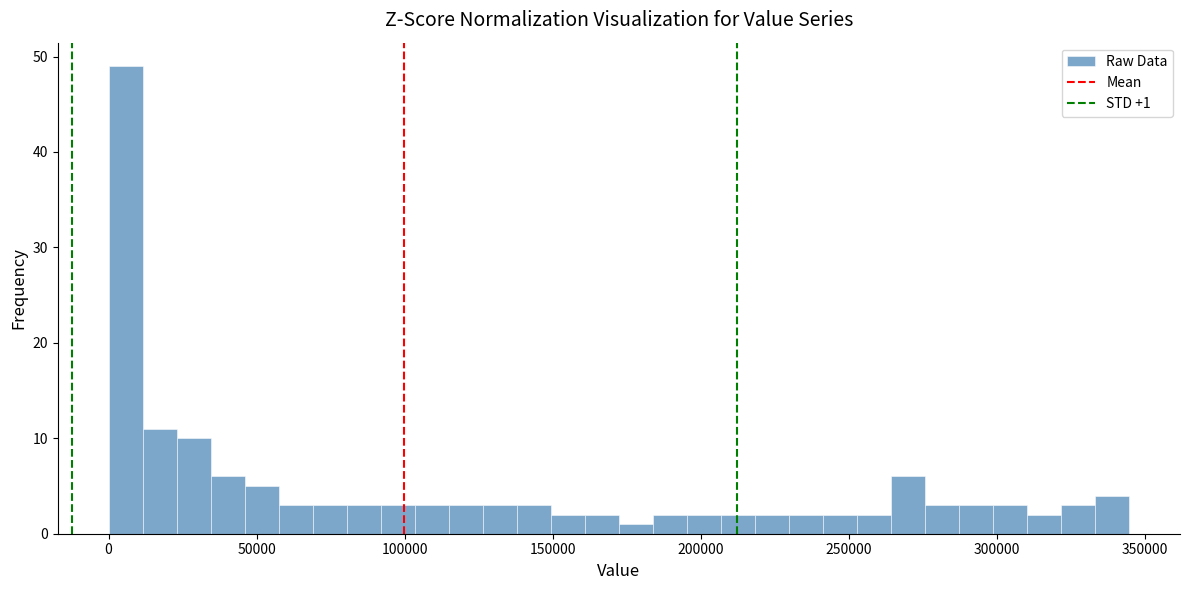

Around what value on the x-axis is the tallest bar? Give the approximate position of its centre, as read against the axis.

5000